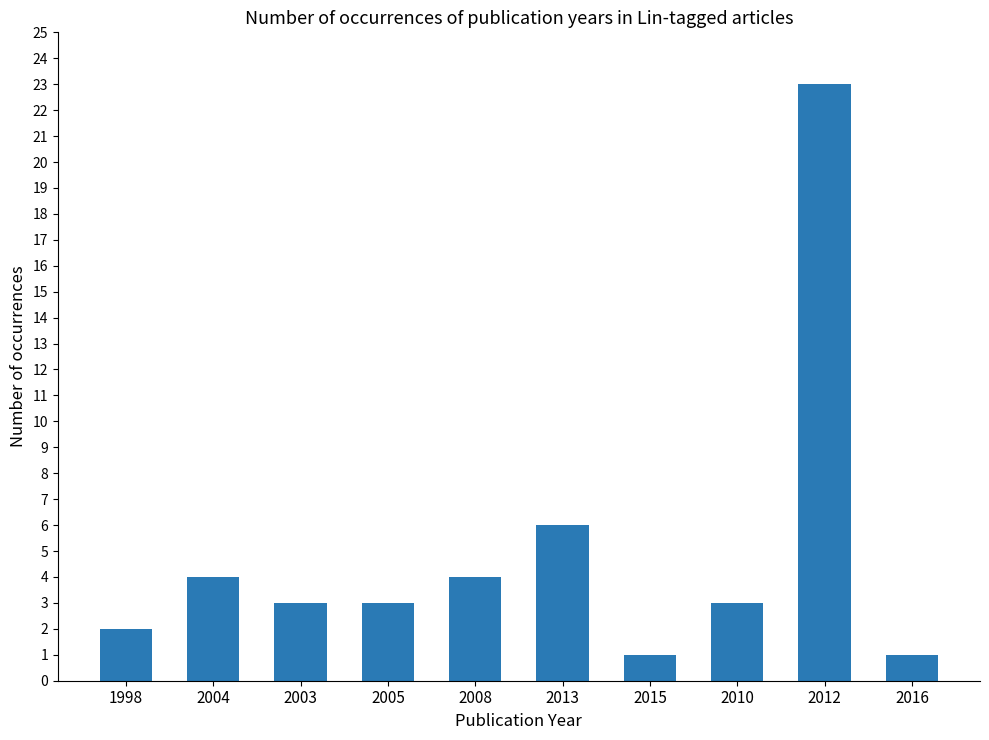

True or false: the data shows 4 at 2008.

True